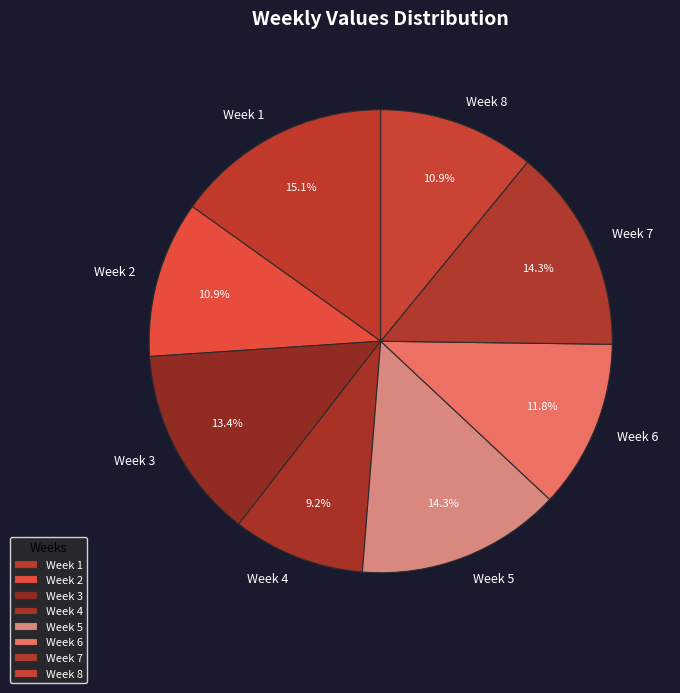

How many segments does this pie chart have?

8